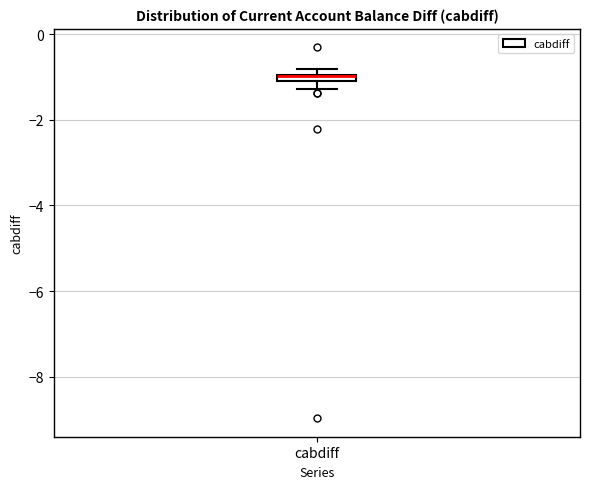

Where is the upper edge of the box for cabdiff on the y-axis? The values are not printed on the chart, so give them approximately, as read against the axis.

-1.0